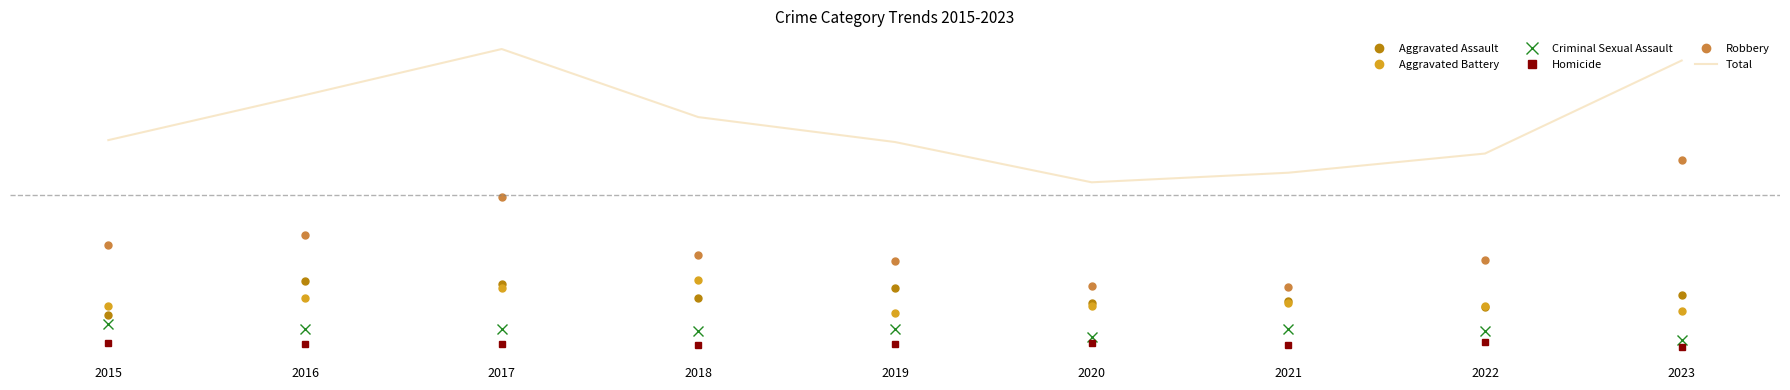

At 2022, list the series in order from smallest to largest.

Homicide, Criminal Sexual Assault, Aggravated Assault, Aggravated Battery, Robbery, Total